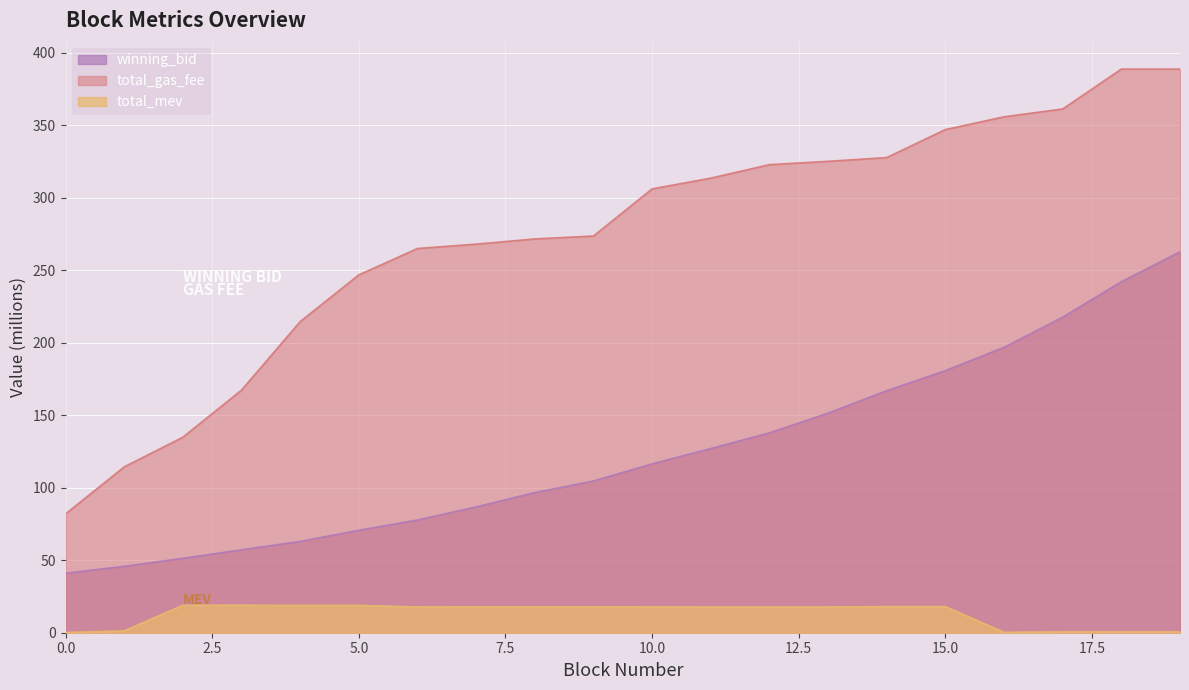

List the series in order of their peak value, highest first.

total_gas_fee, winning_bid, total_mev